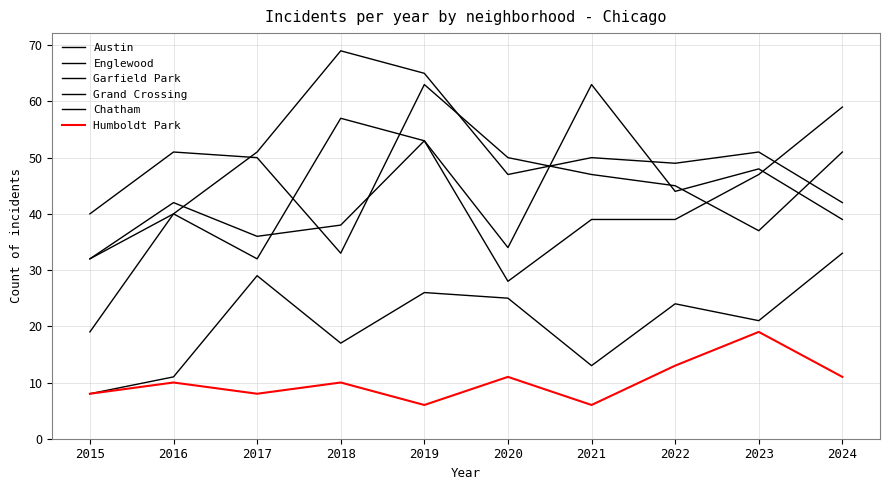

What is the difference between the second highest and minimum values in the Grand Crossing series?

25